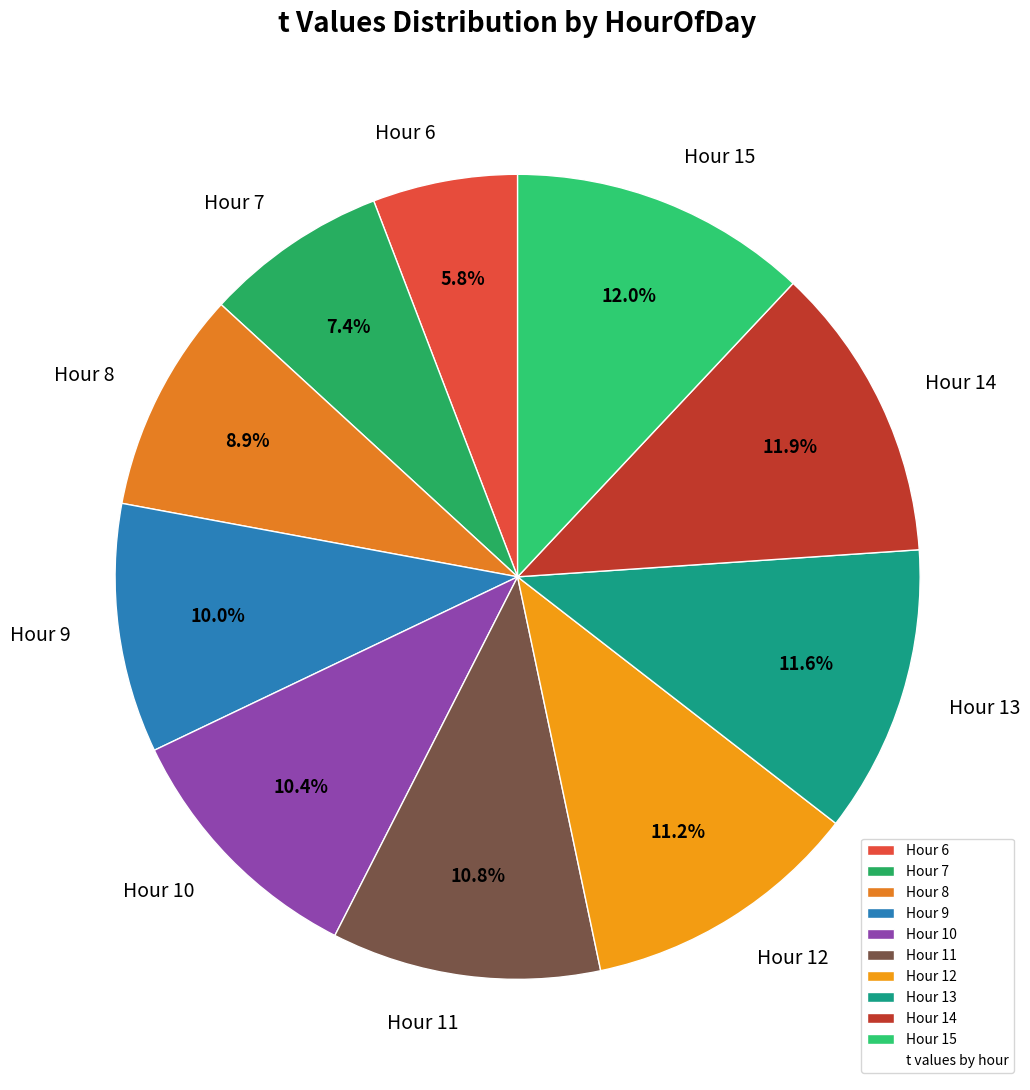

Combined, what portion of the pie is Hour 9 and Hour 13?

21.6%